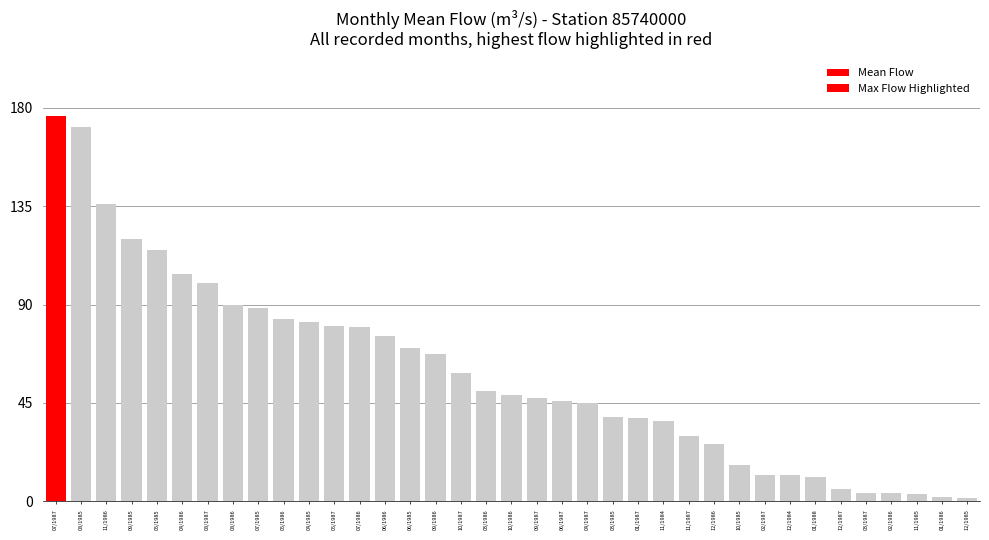

How many bars are there in total?

37